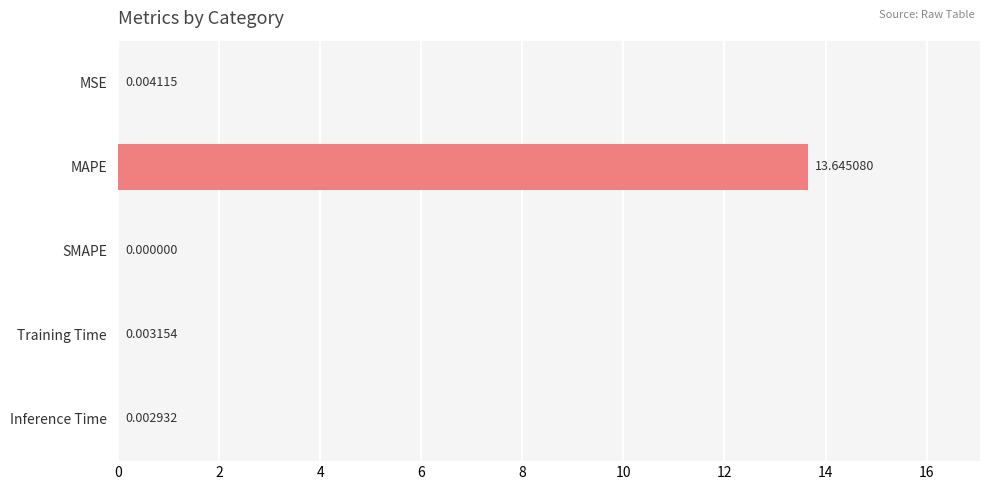

Which has a higher value, MAPE or Training Time?

MAPE